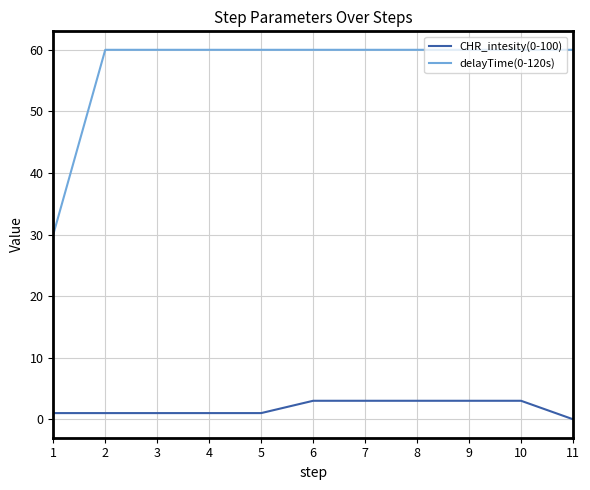

Rank the series at 8 from lowest to highest value.

CHR_intesity(0-100), delayTime(0-120s)